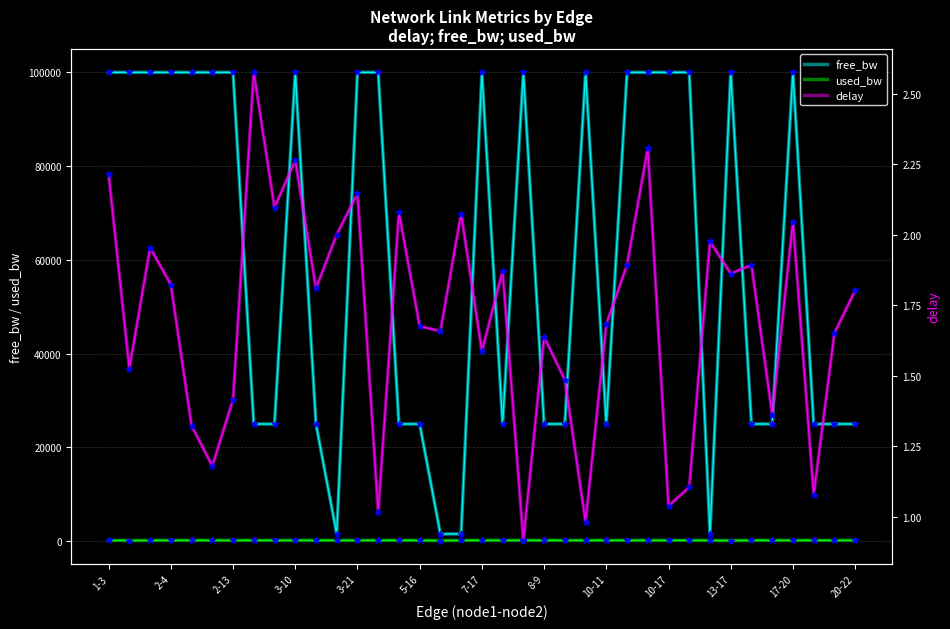

What are all the series names shown in the legend?

free_bw, used_bw, delay